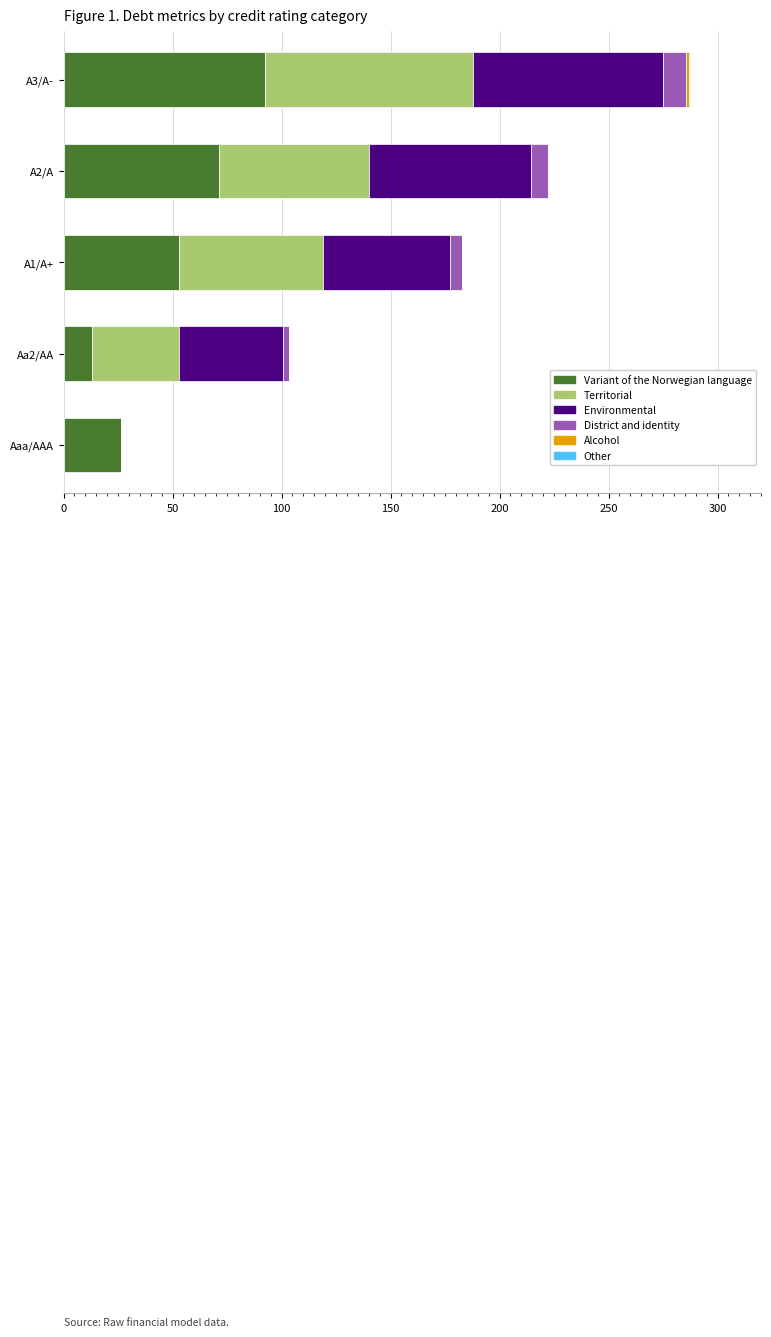

What is the total value across all series at A2/A?

222.3